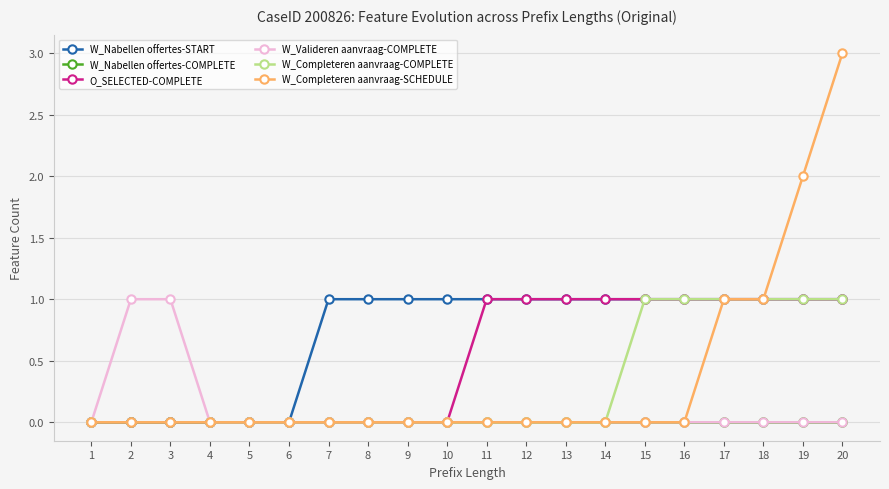

At which category is the sum across all series the highest?

20